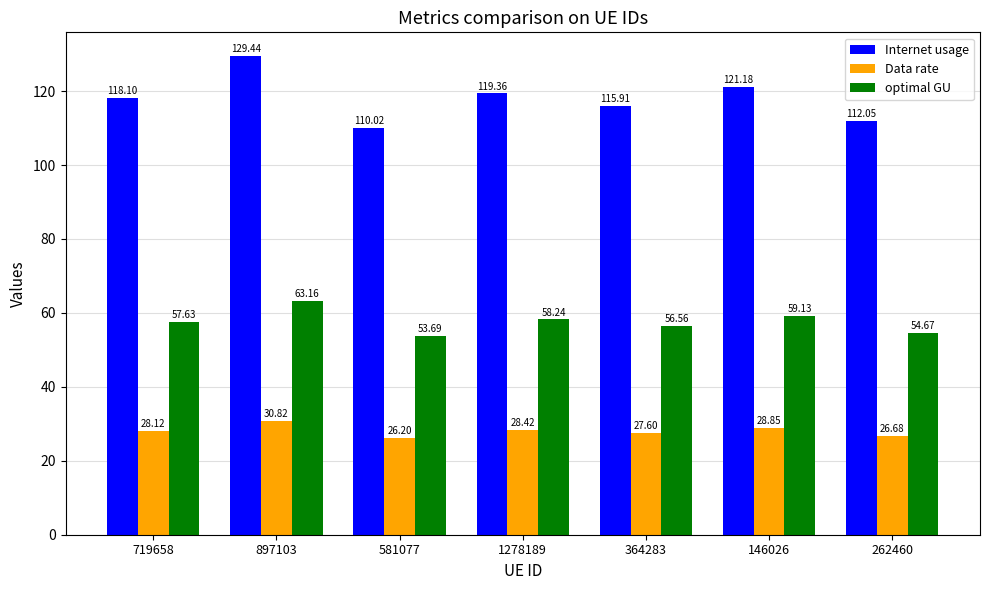

What value does the optimal GU series have at 364283?

56.6